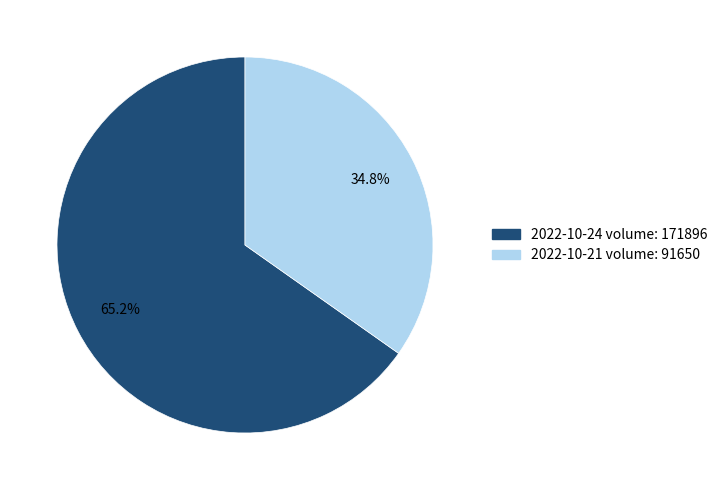

Which slice is the smallest?

2022-10-21 volume: 91650